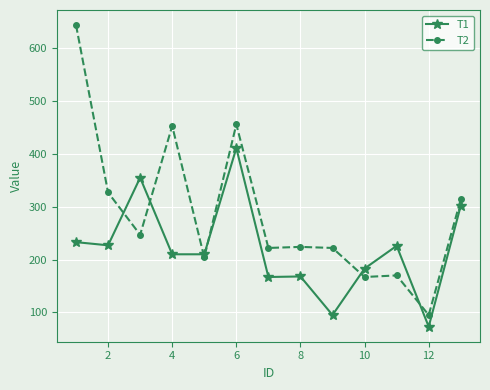

What is the minimum value shown in the chart?

73